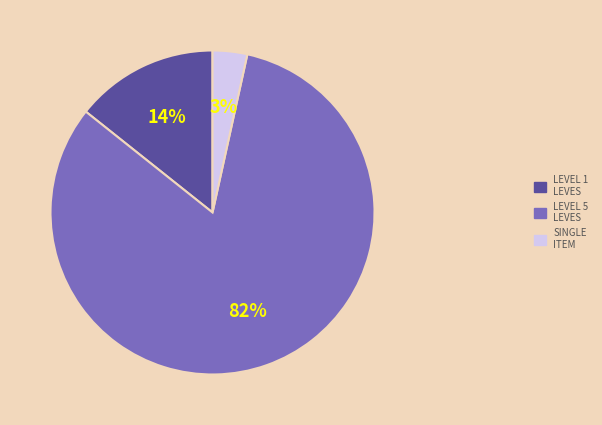

To the nearest percent, what is the average slice percentage?

33%